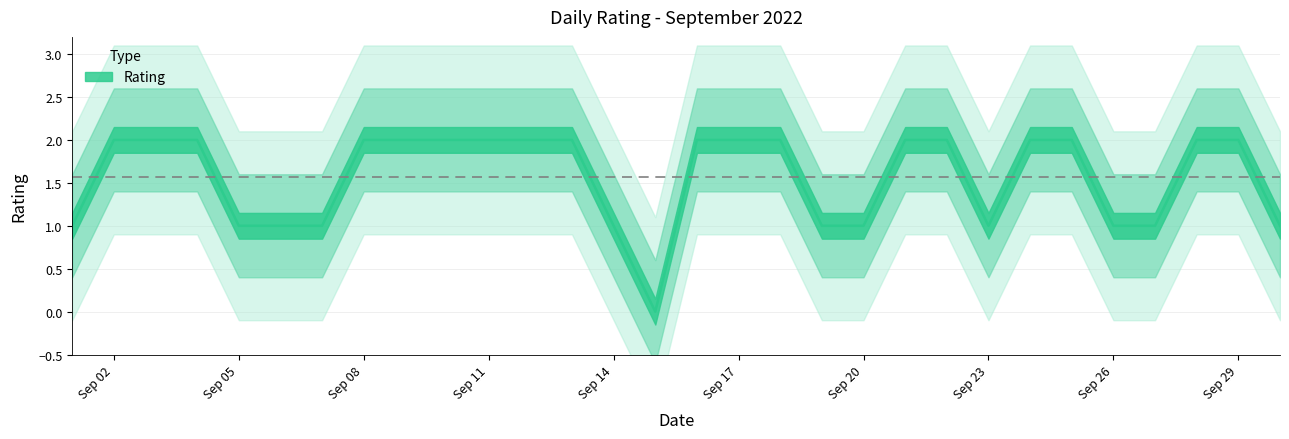

What is the average value?

2